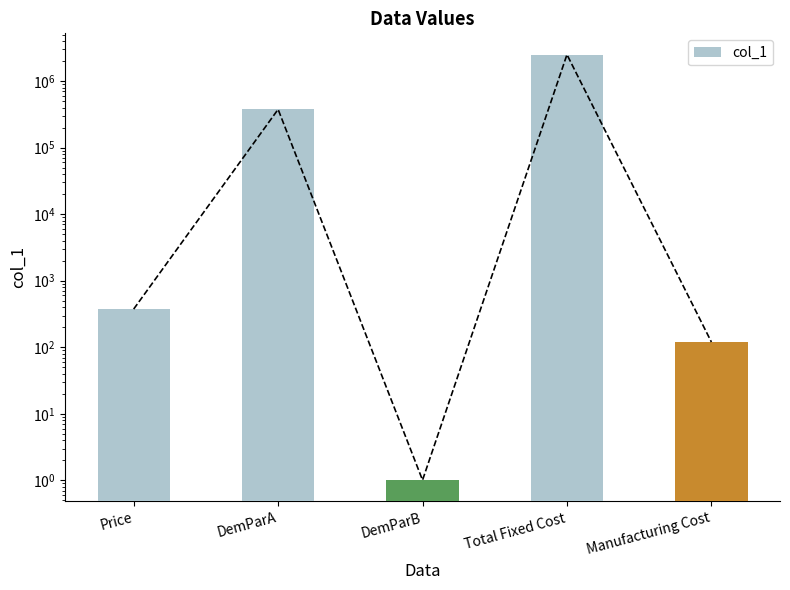

Are the bars grouped side by side (vs. stacked)?

No